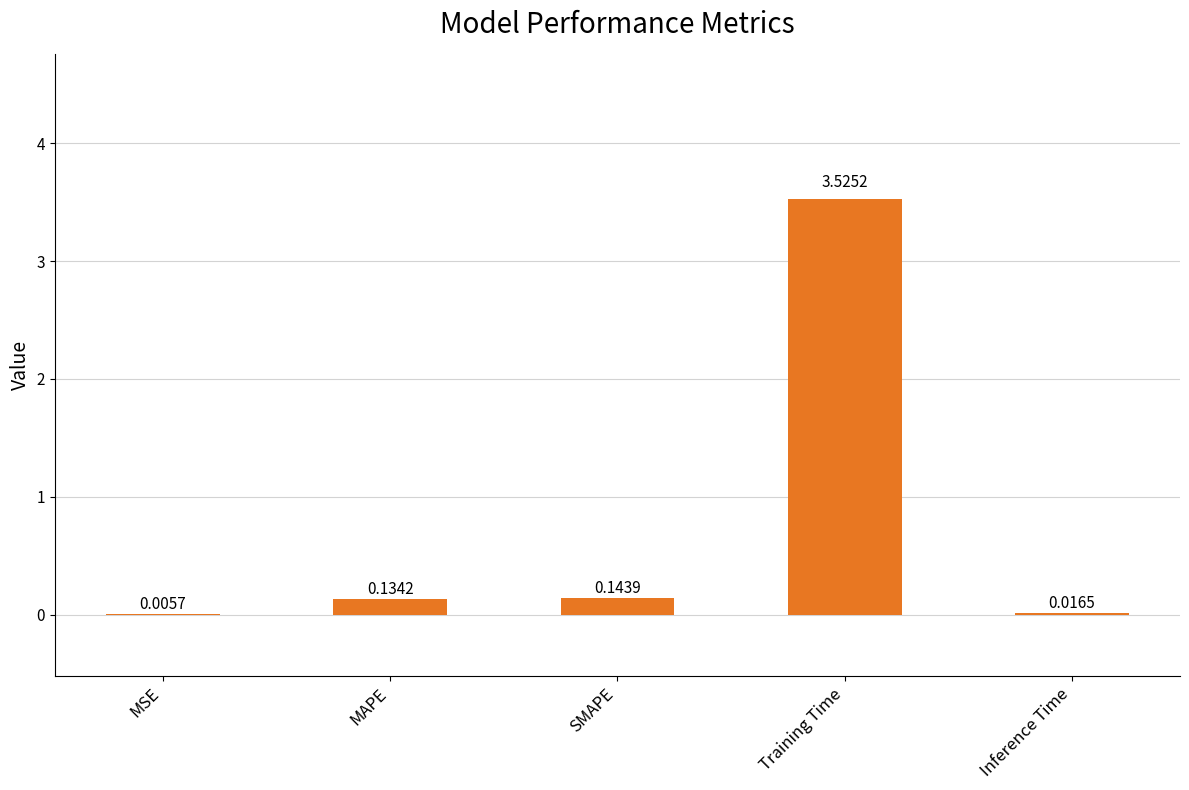

What is the difference between the values at MAPE and Training Time?

3.4